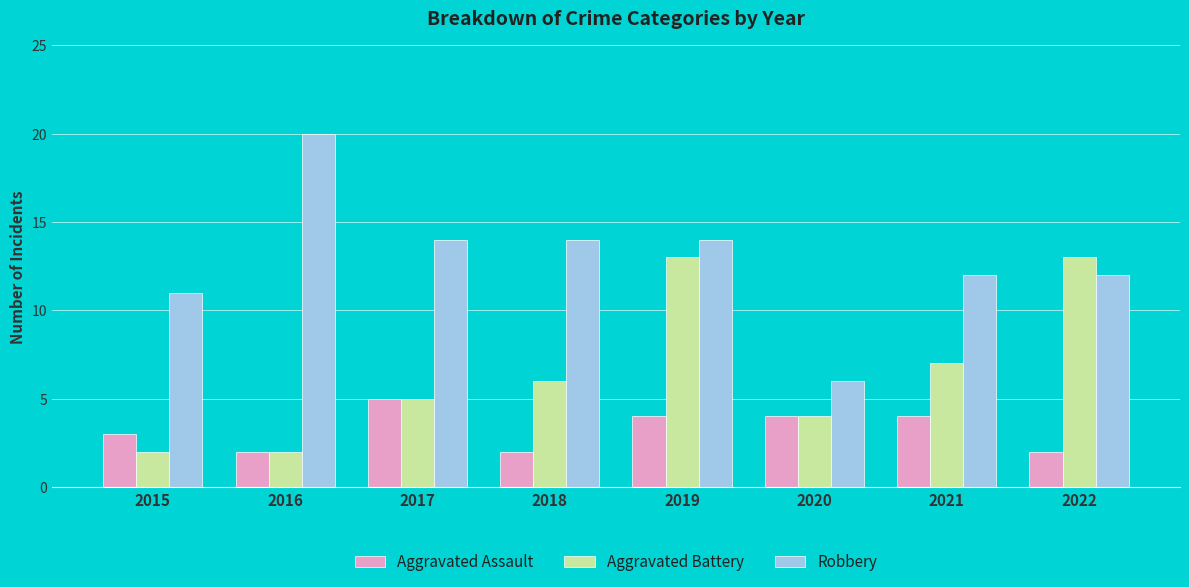

What is the spread (max minus min) of values at 2016?

18